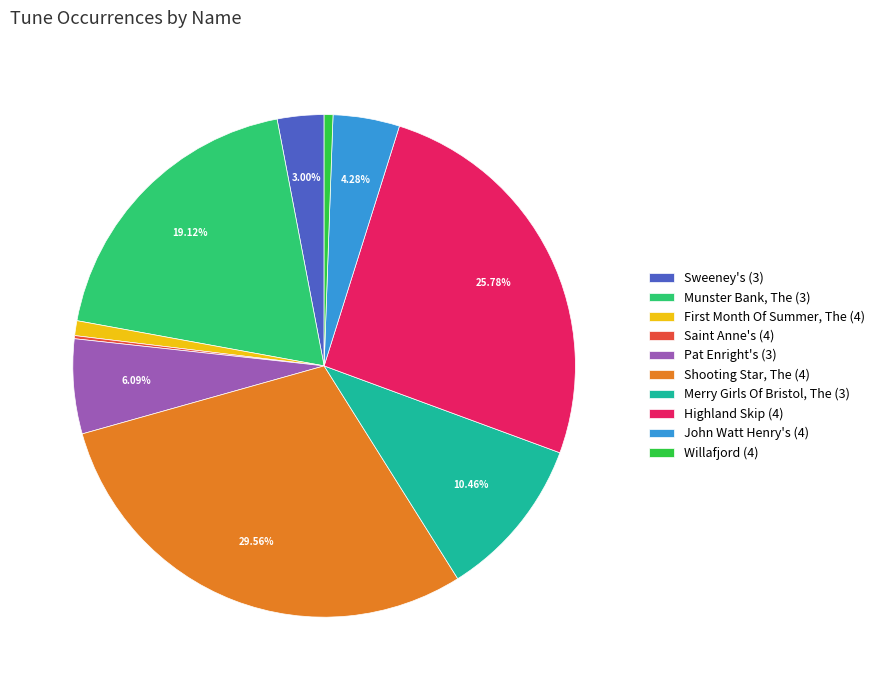

Is the sum of Highland Skip (4) and Sweeney's (3) greater than half?

No